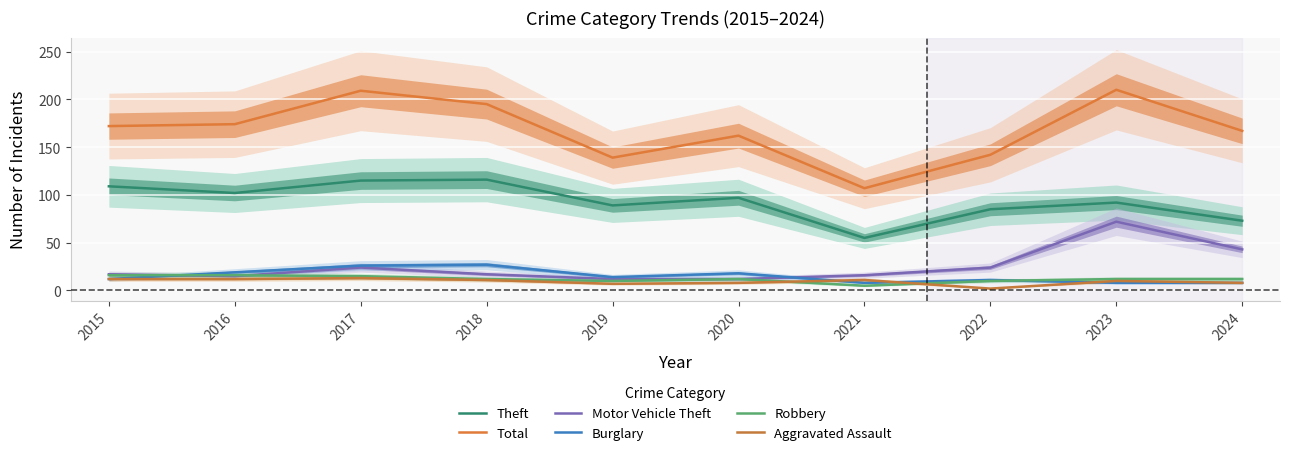

Reading left to right, list all the values displayed in this chart.

Theft: 2015=109	2016=102	2017=115	2018=116	2019=89	2020=97	2021=55	2022=85	2023=92	2024=73
Total: 2015=172	2016=174	2017=209	2018=195	2019=139	2020=162	2021=107	2022=142	2023=210	2024=167
Motor Vehicle Theft: 2015=17	2016=15	2017=24	2018=17	2019=12	2020=12	2021=16	2022=24	2023=72	2024=43
Burglary: 2015=12	2016=19	2017=26	2018=27	2019=14	2020=18	2021=8	2022=11	2023=8	2024=8
Robbery: 2015=16	2016=16	2017=15	2018=12	2019=10	2020=12	2021=5	2022=10	2023=12	2024=12
Aggravated Assault: 2015=12	2016=12	2017=13	2018=11	2019=7	2020=8	2021=11	2022=2	2023=10	2024=8